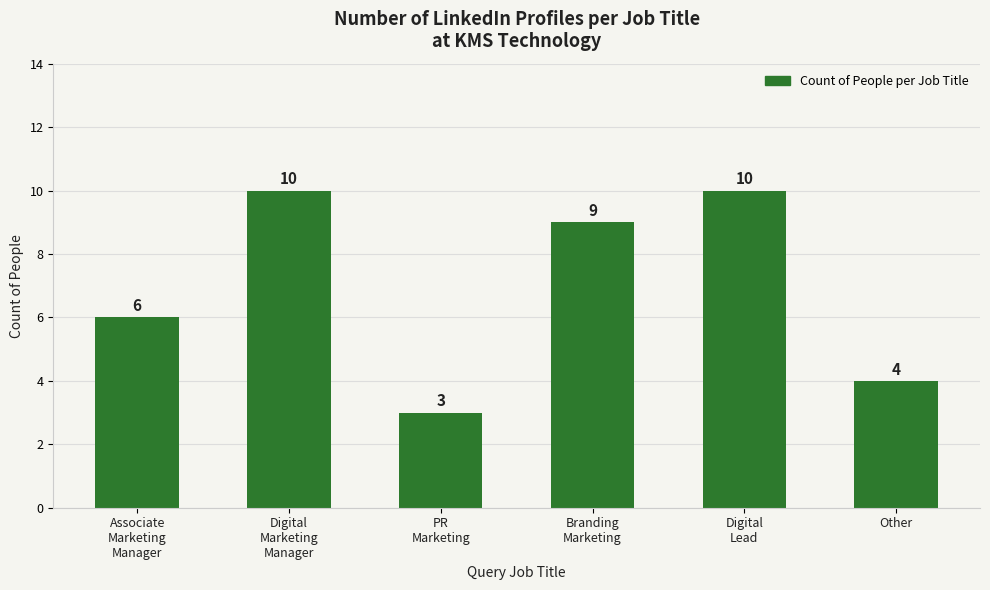

What position from the right is Other?

1